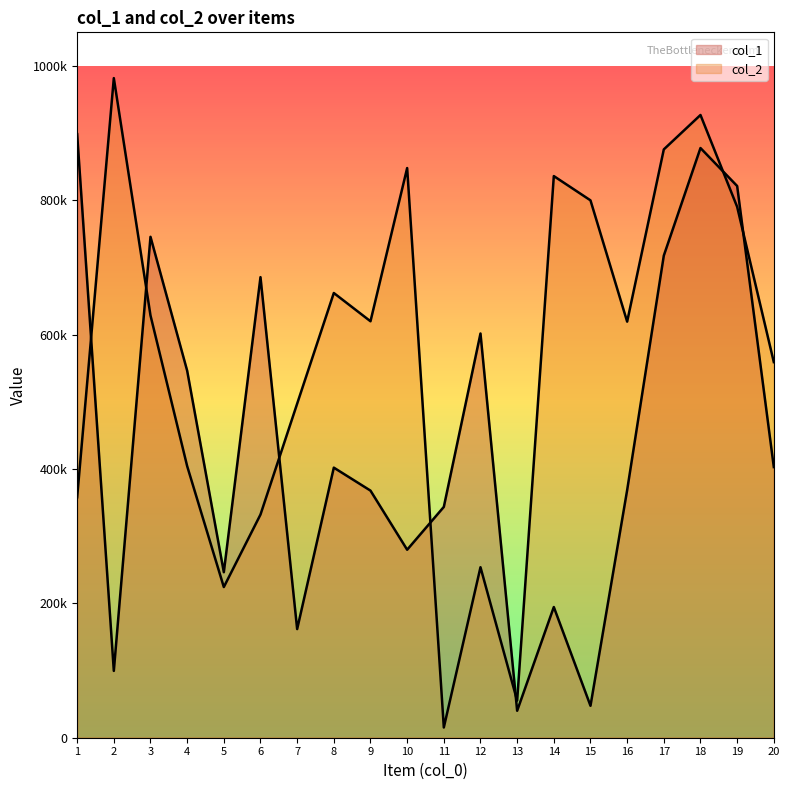

Reading right to left, extract all data points from this chart.

col_1: 402885	821257	877779	717681	368545	47565	194540	40153	601721	343591	279829	367825	402032	161719	685589	246384	546344	745624	99468	898440
col_2: 559110	790268	926953	875750	619380	799897	836030	55228	253771	15225	847977	619910	661980	497235	332195	224288	404312	628592	981865	357923